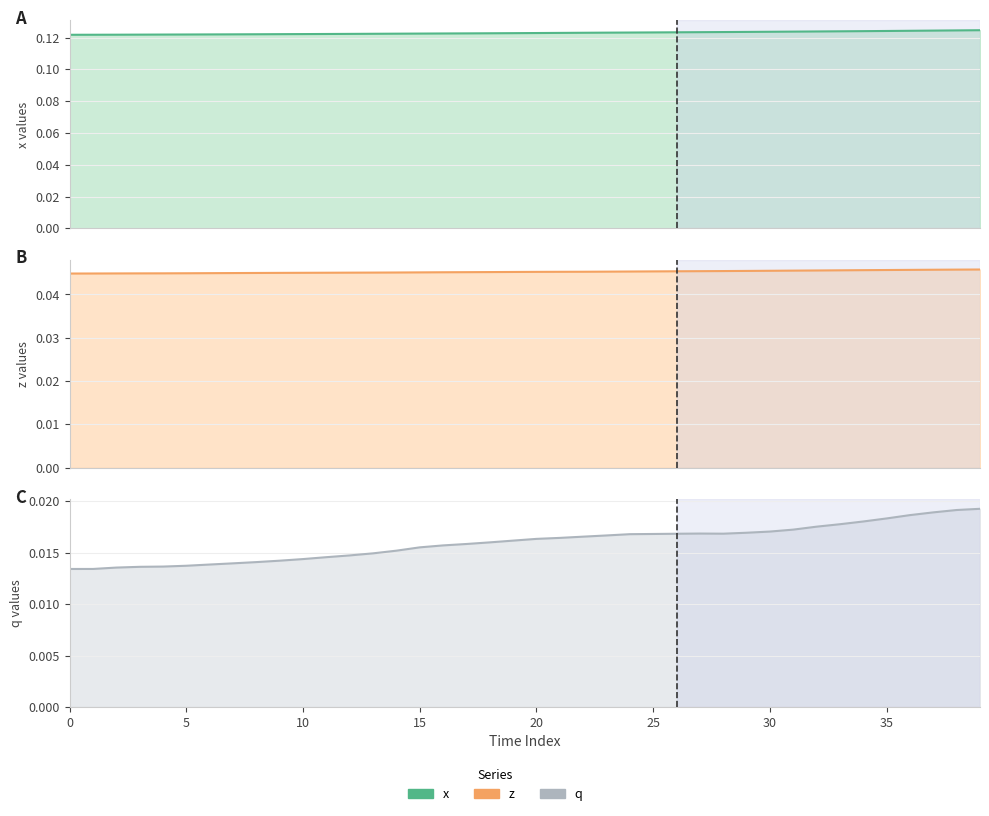

What is the label of the 28th point from the left?

27